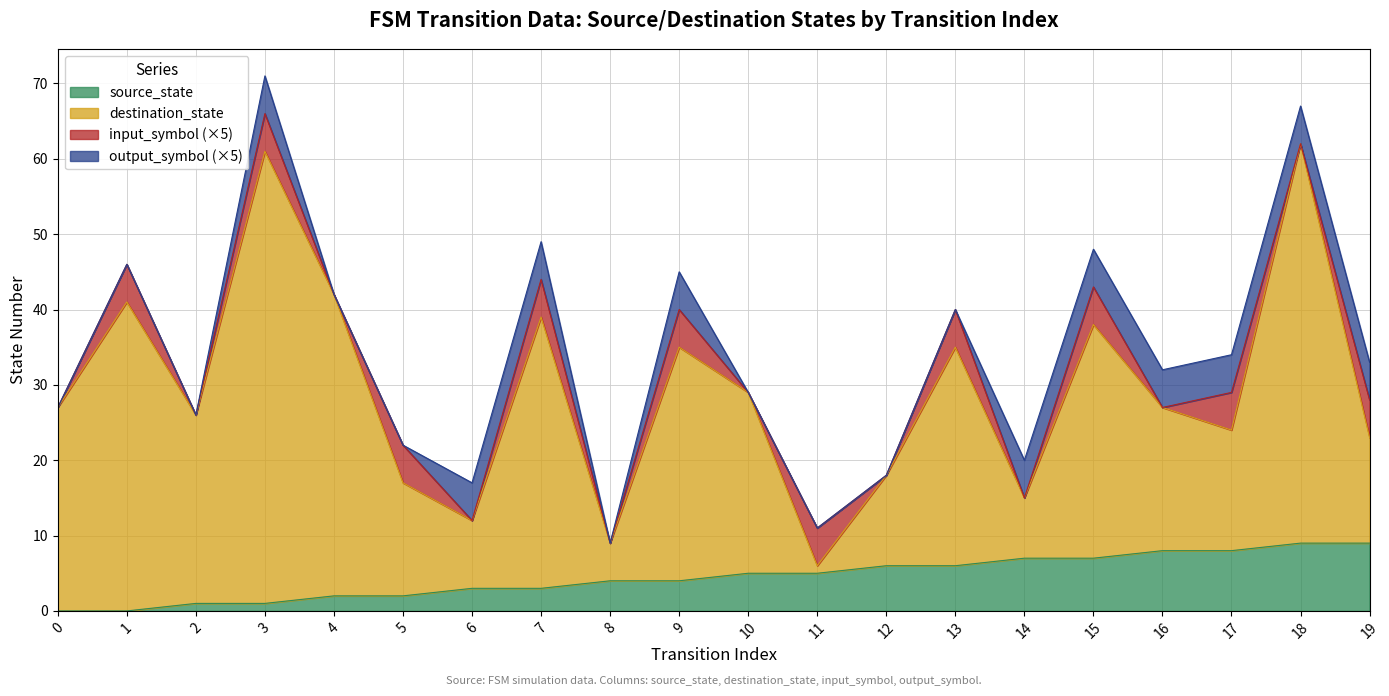

The source_state series shows 2 at 10. True or false?

False